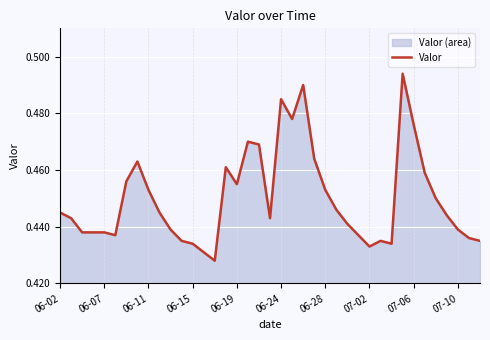

True or false: the data shows 0.7 at 06-19.

False